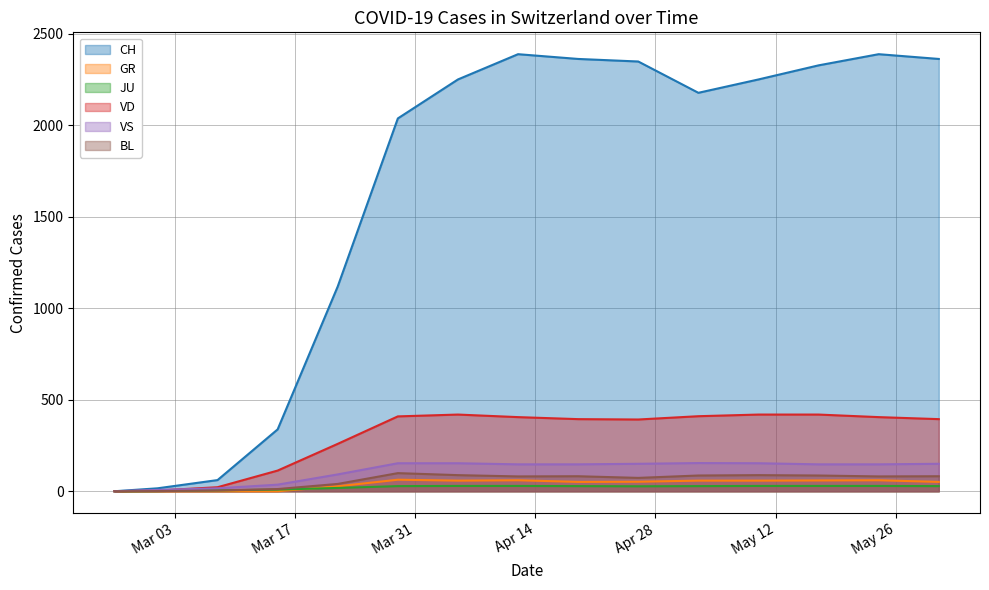

At which category does GR reach its first local valley?

2020-04-05